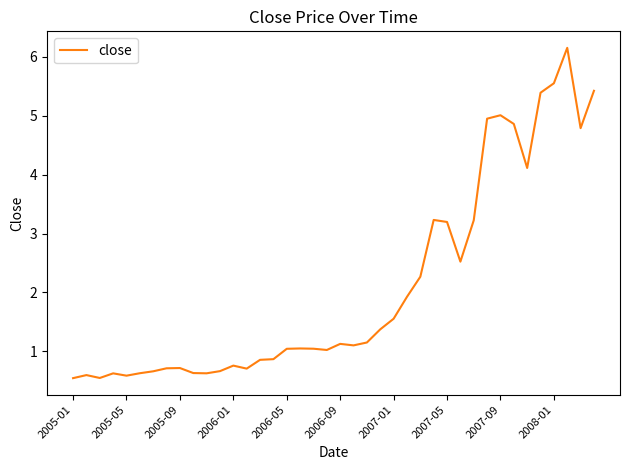

What is the maximum value shown in the chart?

6.2